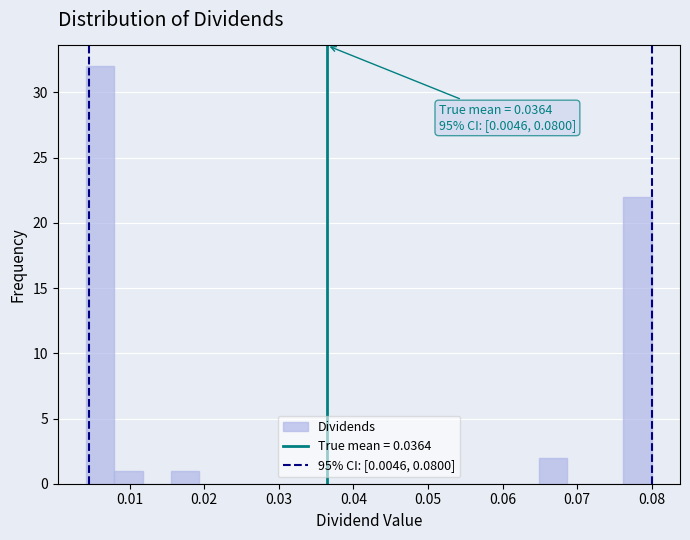

Around what value on the x-axis is the tallest bar? Give the approximate position of its centre, as read against the axis.

0.006